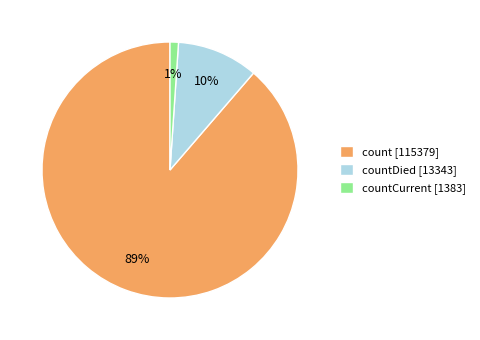

To the nearest percent, what is the difference between the largest and smallest slice percentages?

88%